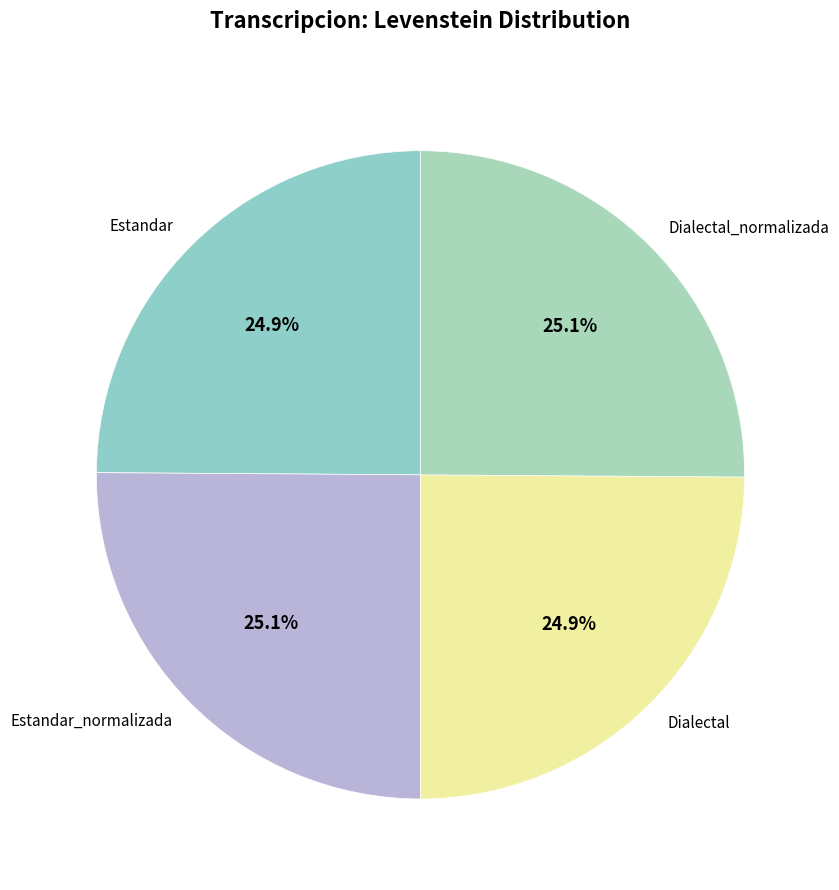

Does Estandar_normalizada represent more than half of the total?

No